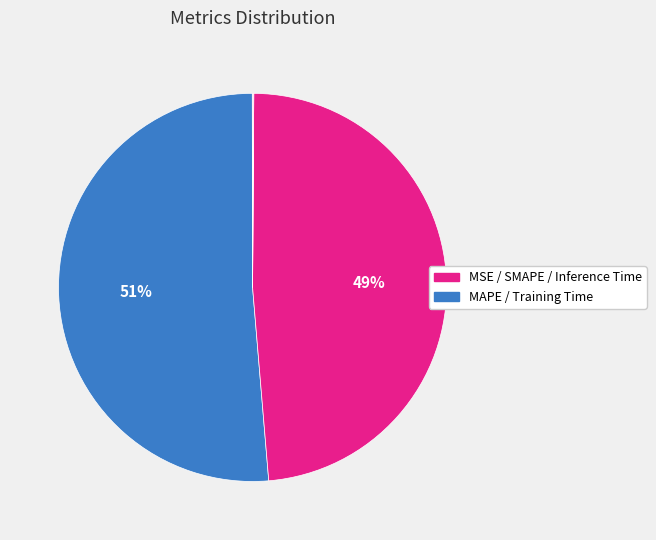

Which slice represents more than half of the pie?

MAPE